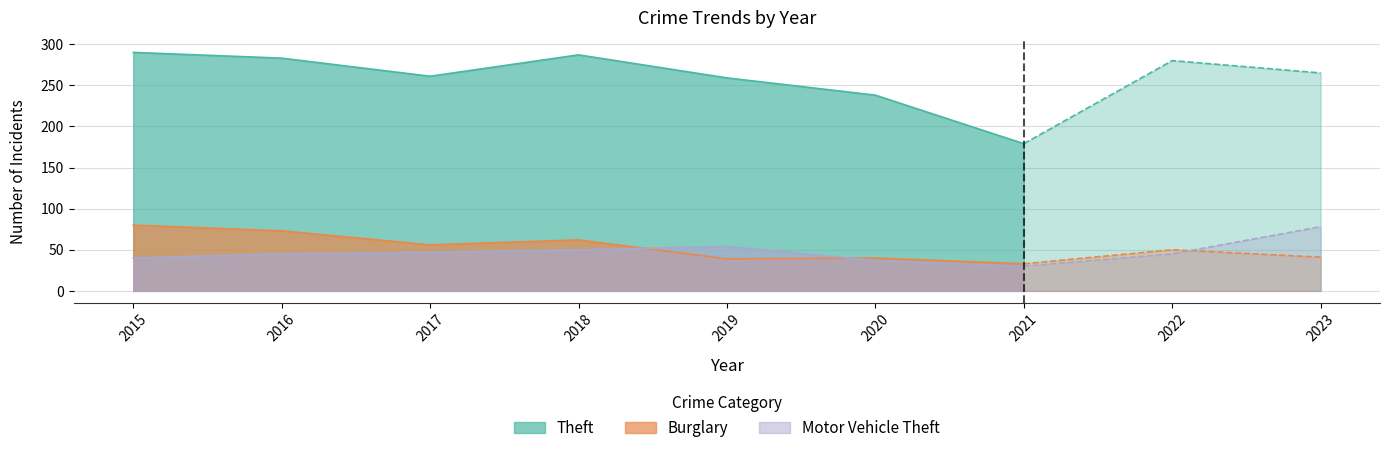

At 2020, list the series in order from smallest to largest.

Motor Vehicle Theft, Burglary, Theft